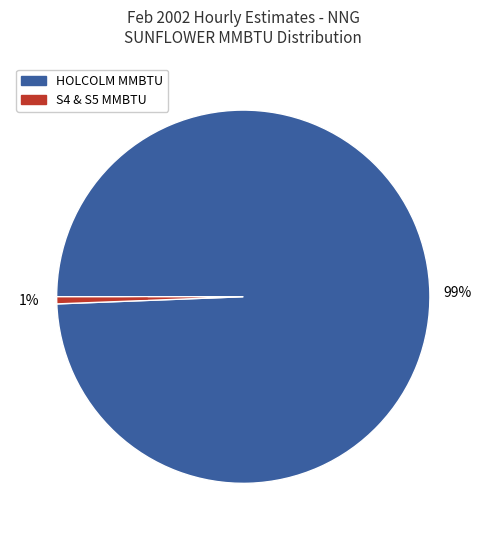

How many segments does this pie chart have?

2